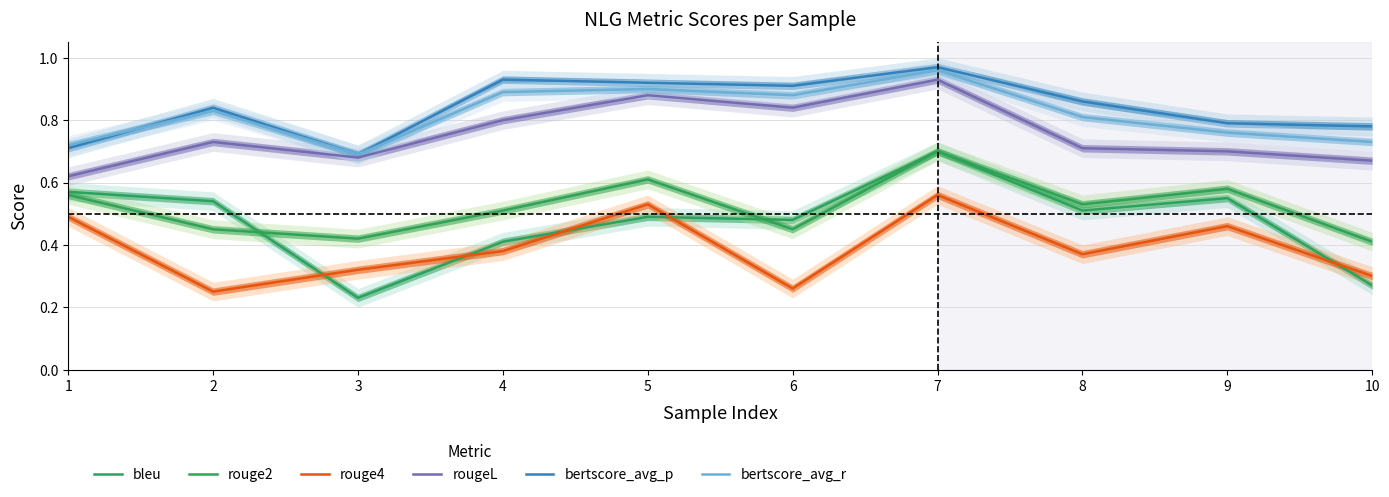

Which series has the widest spread of values?

bleu